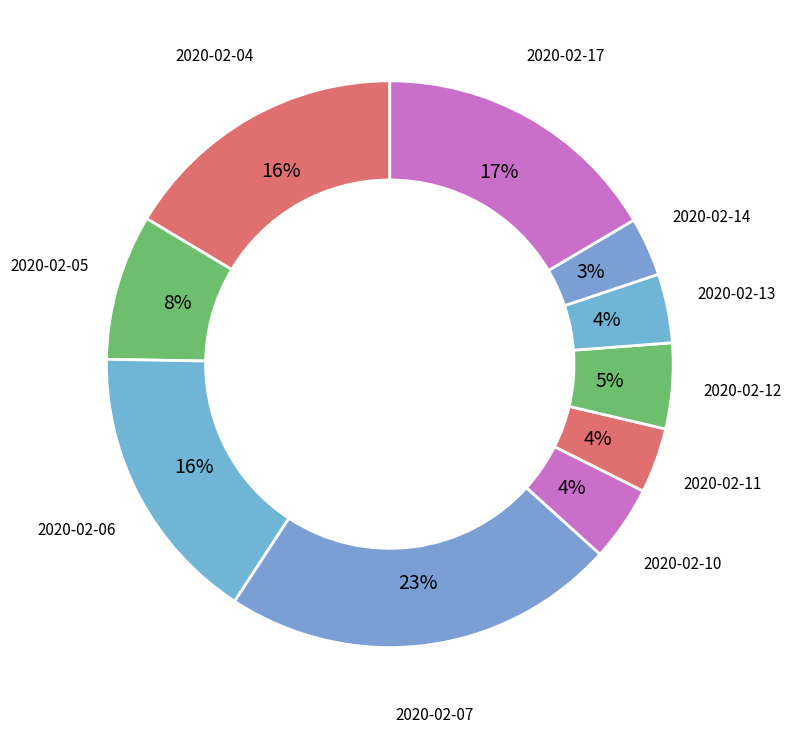

To the nearest percent, what portion does 2020-02-05 represent?

8%